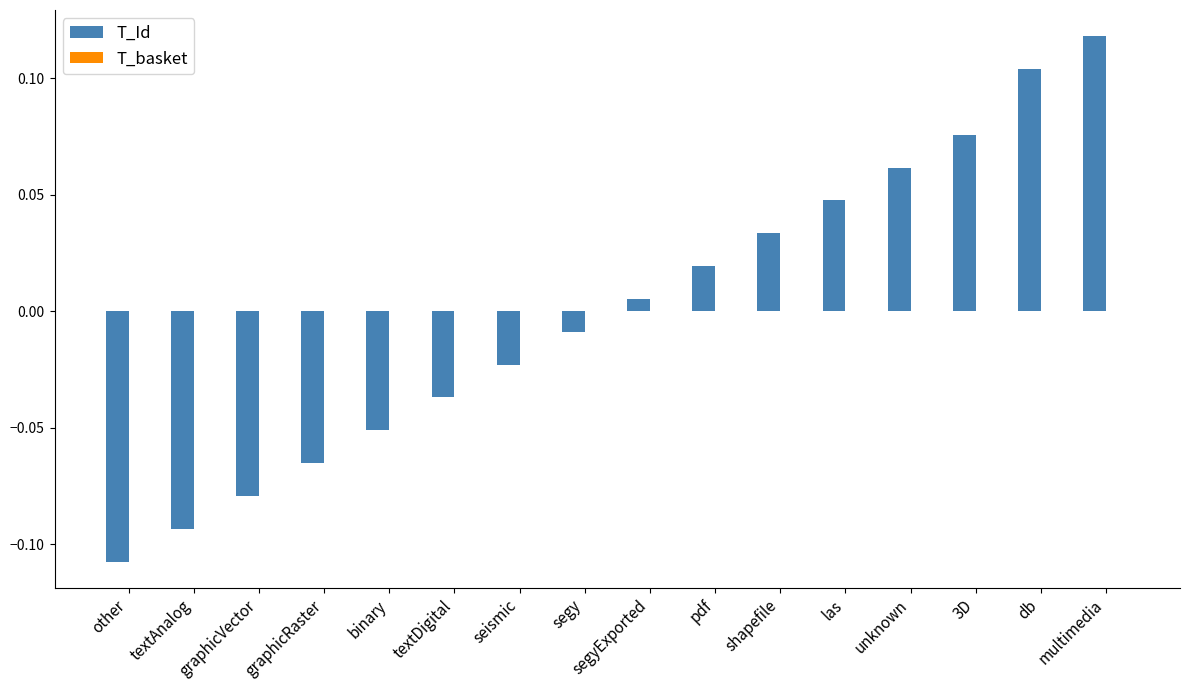

What is the label of the 8th bar from the left?

segy